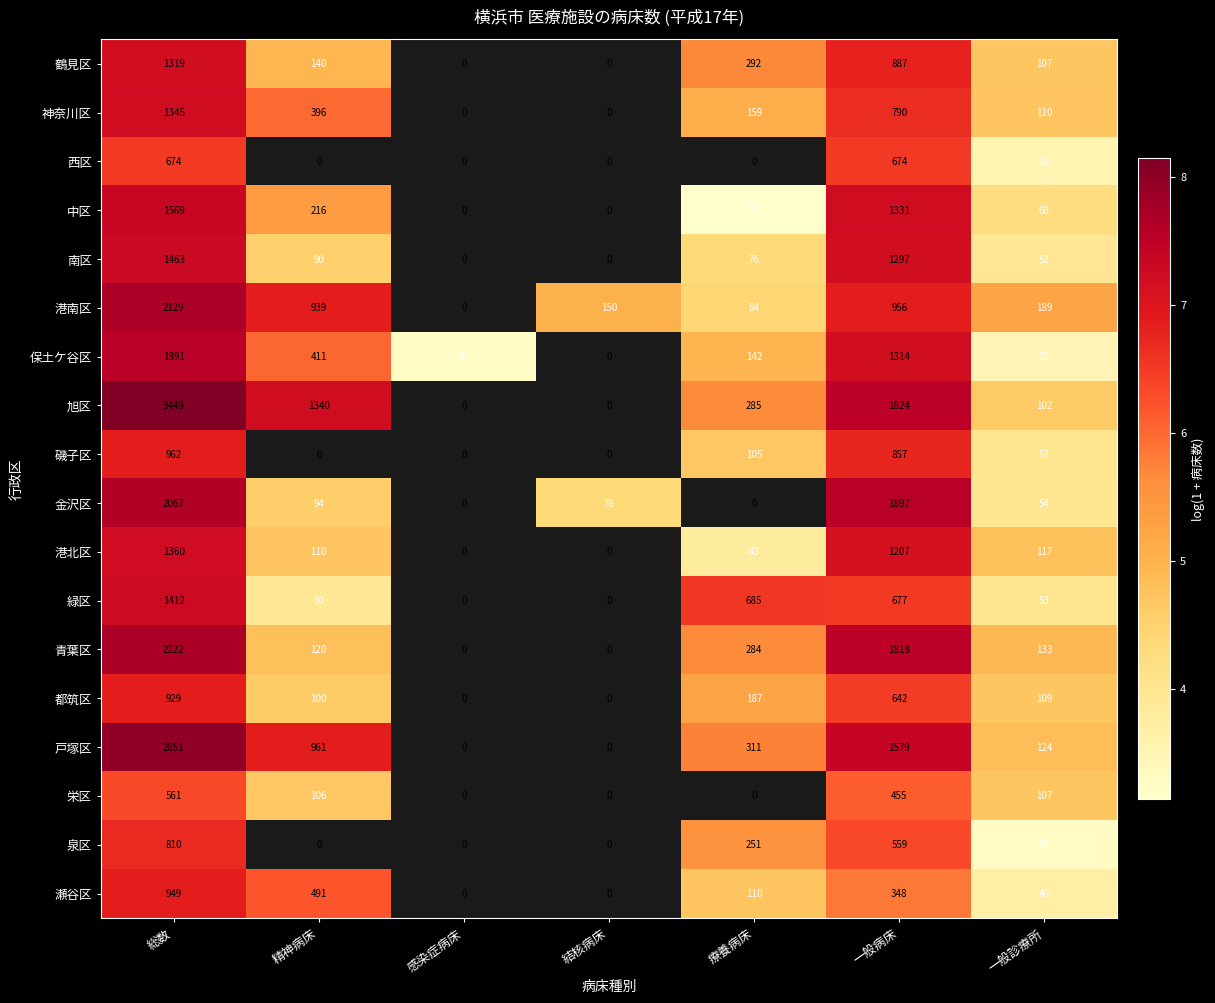

Rank the series at 一般病床 from highest to lowest value.

金沢区, 旭区, 青葉区, 戸塚区, 中区, 保土ケ谷区, 南区, 港北区, 港南区, 鶴見区, 磯子区, 神奈川区, 緑区, 西区, 都筑区, 泉区, 栄区, 瀬谷区